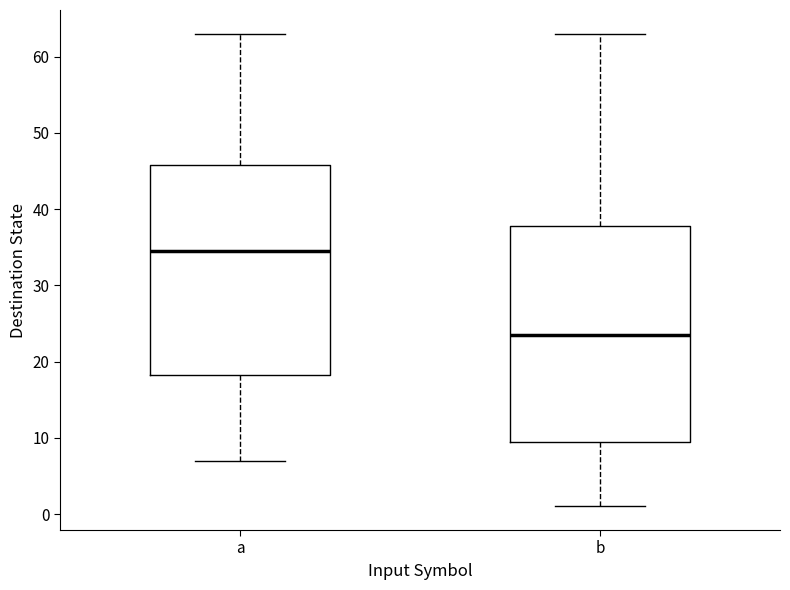

Reading left to right, read every box against the y-axis: the position of its median line, the range the box covers, and the ends of its whiskers. The values are not printed on the chart, so give them approximately, as read against the axis.

a: median 35, box 18 to 46, whiskers 7 to 63
b: median 24, box 10 to 38, whiskers 1 to 63